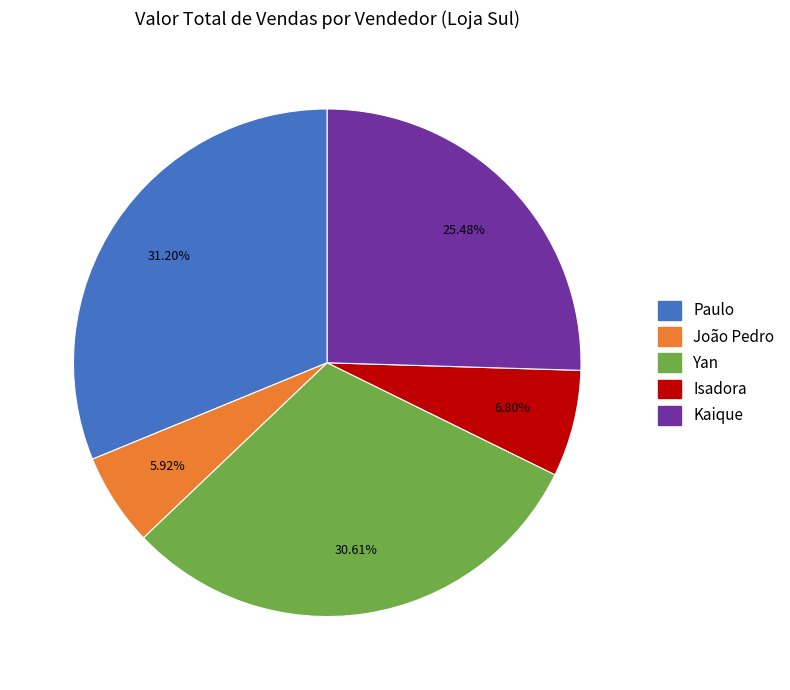

Which has a higher value, Kaique or Isadora?

Kaique